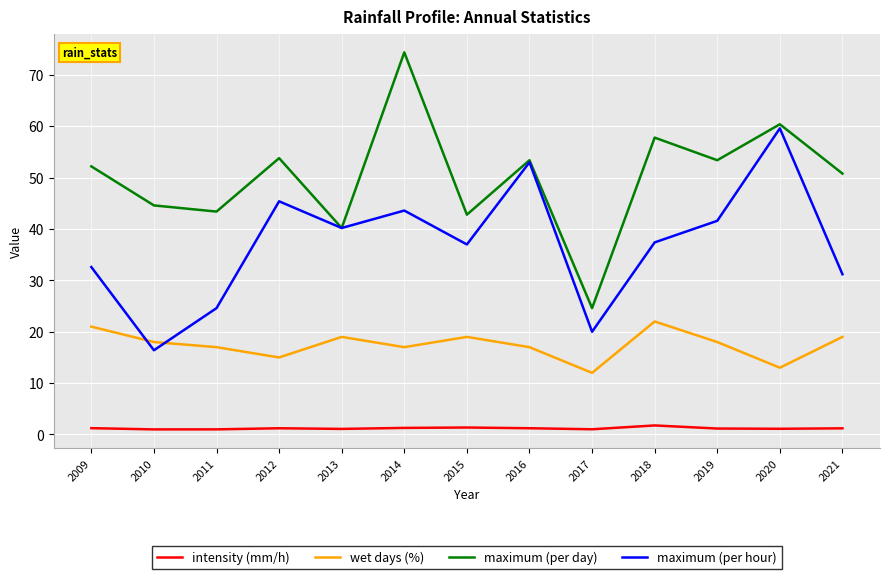

At 2012, list the series in order from largest to smallest.

maximum (per day), maximum (per hour), wet days (%), intensity (mm/h)